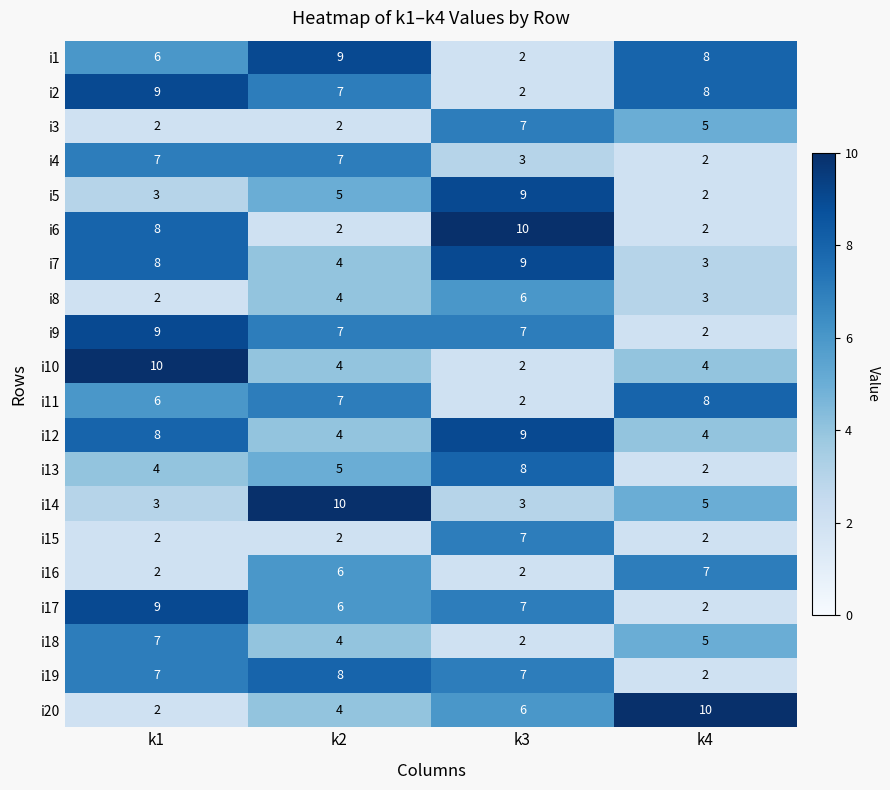

At how many categories does at least one series exceed 2?

4